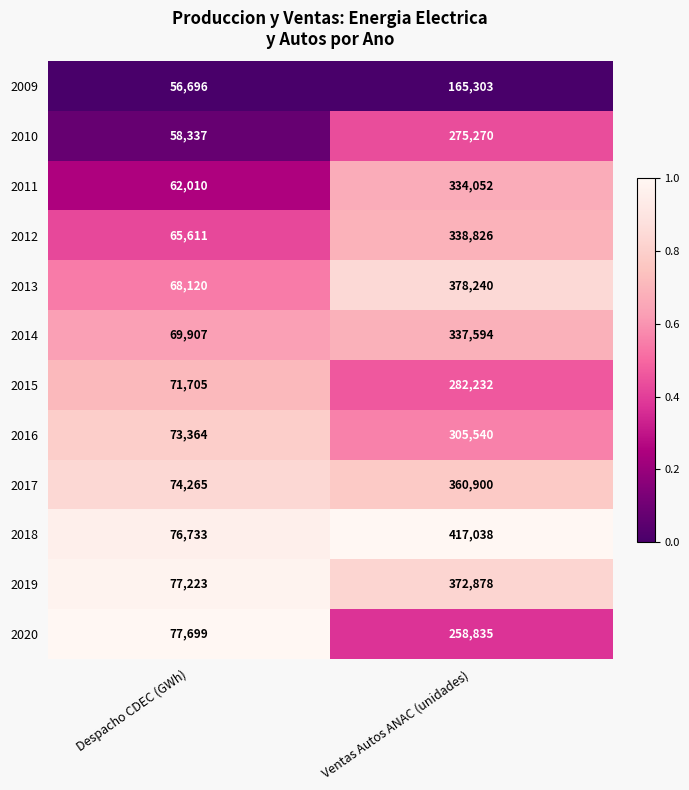

What is the average value of the 2010 series?

166804